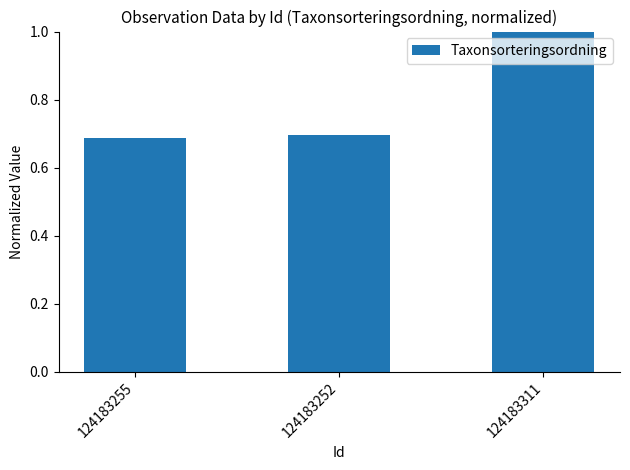

What is the label of the 3rd bar from the right?

124183255